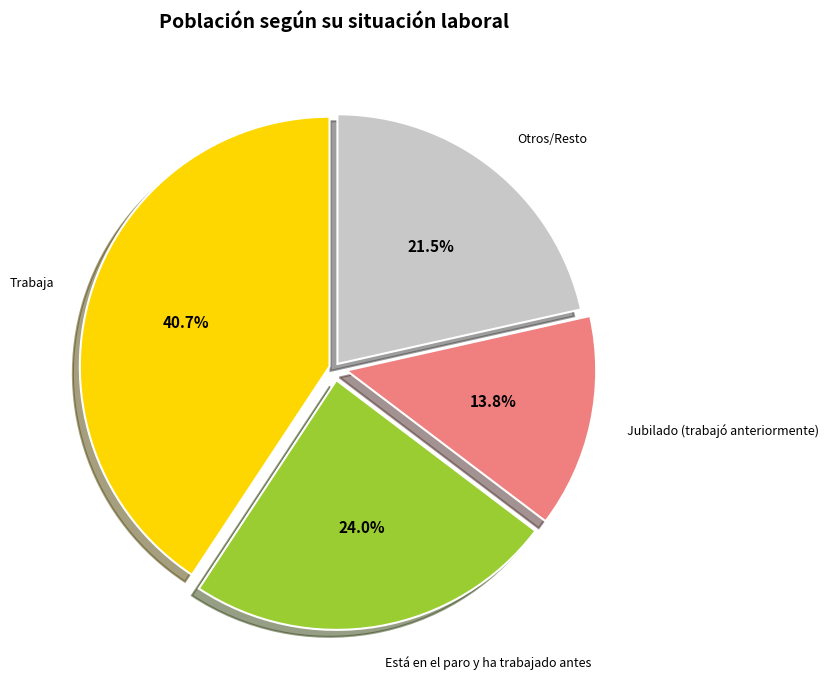

Which category has the smallest portion of the pie?

Jubilado (trabajó anteriormente)